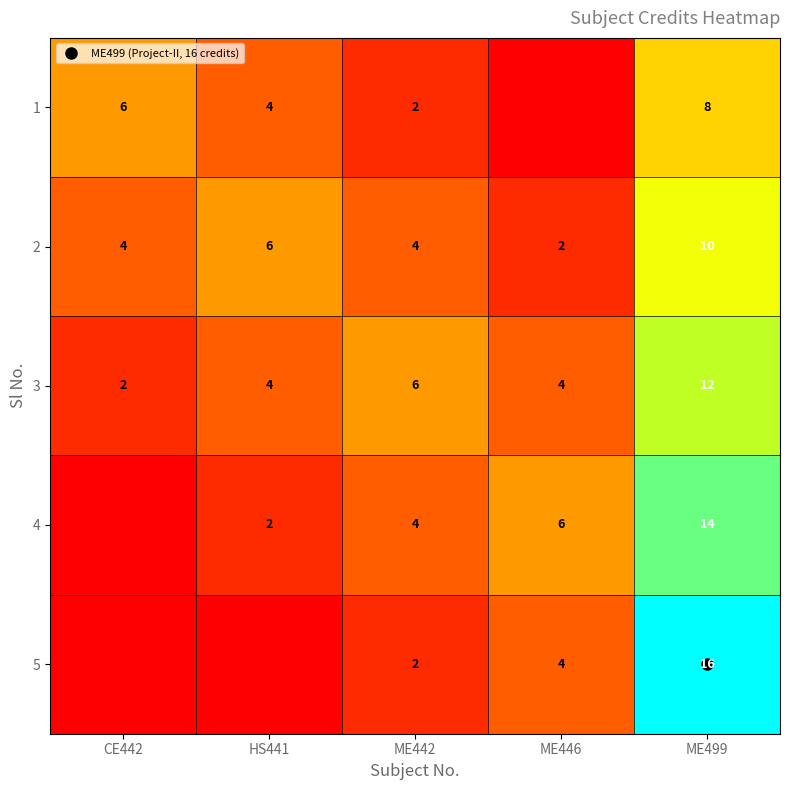

Between ME442 and ME446, which is larger?

ME442